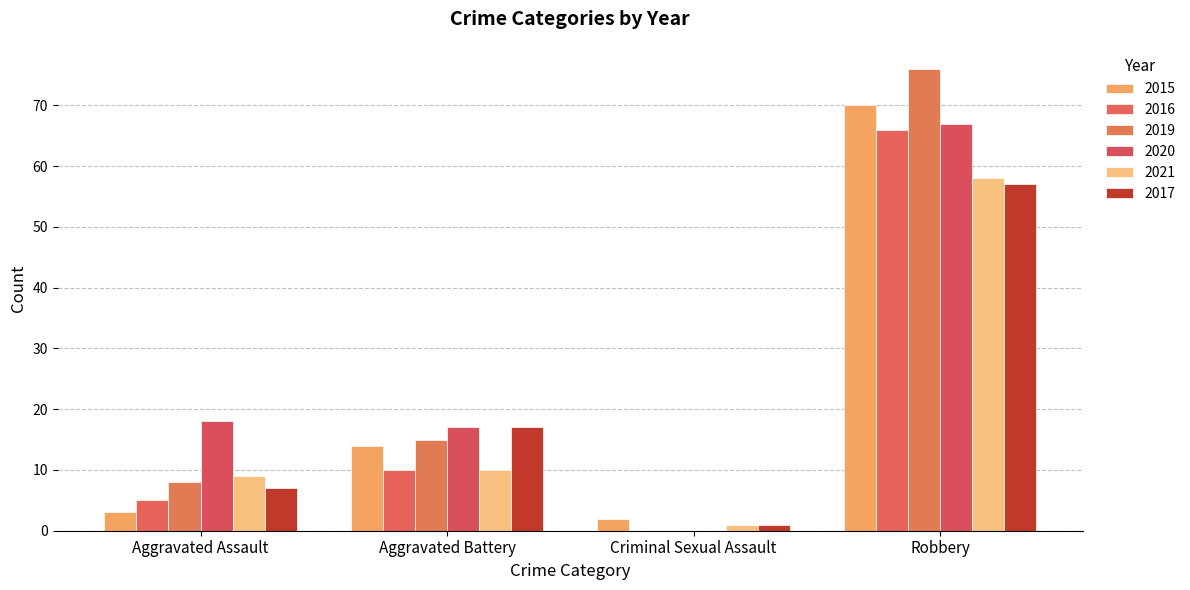

How many data points does each series have?

4